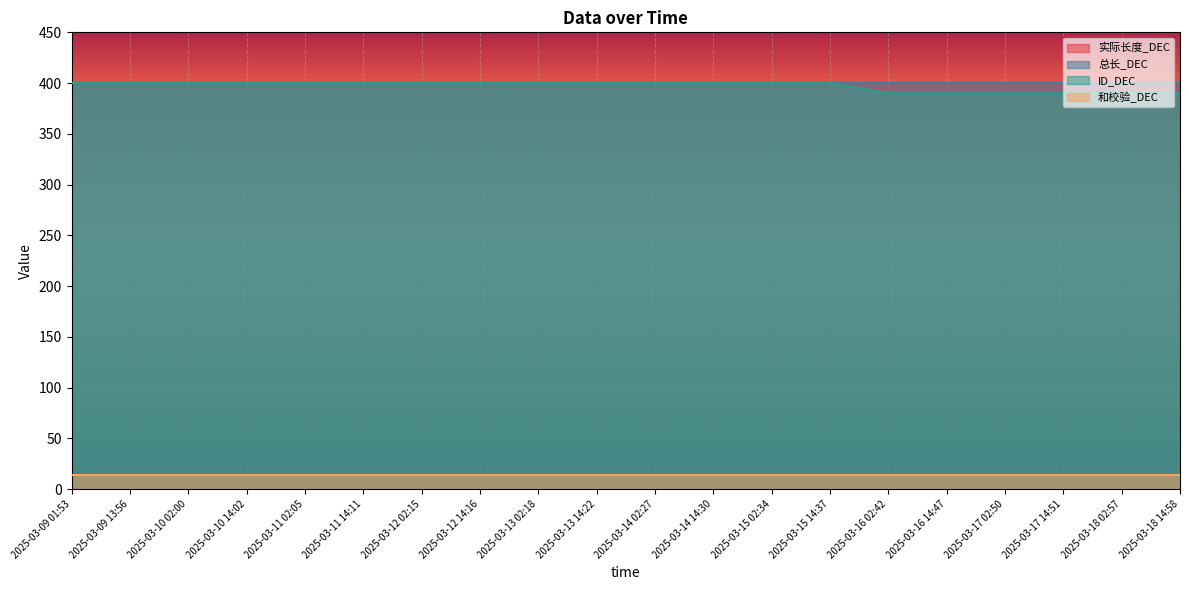

What is the label of the 3rd point from the right?

2025-03-17 14:51